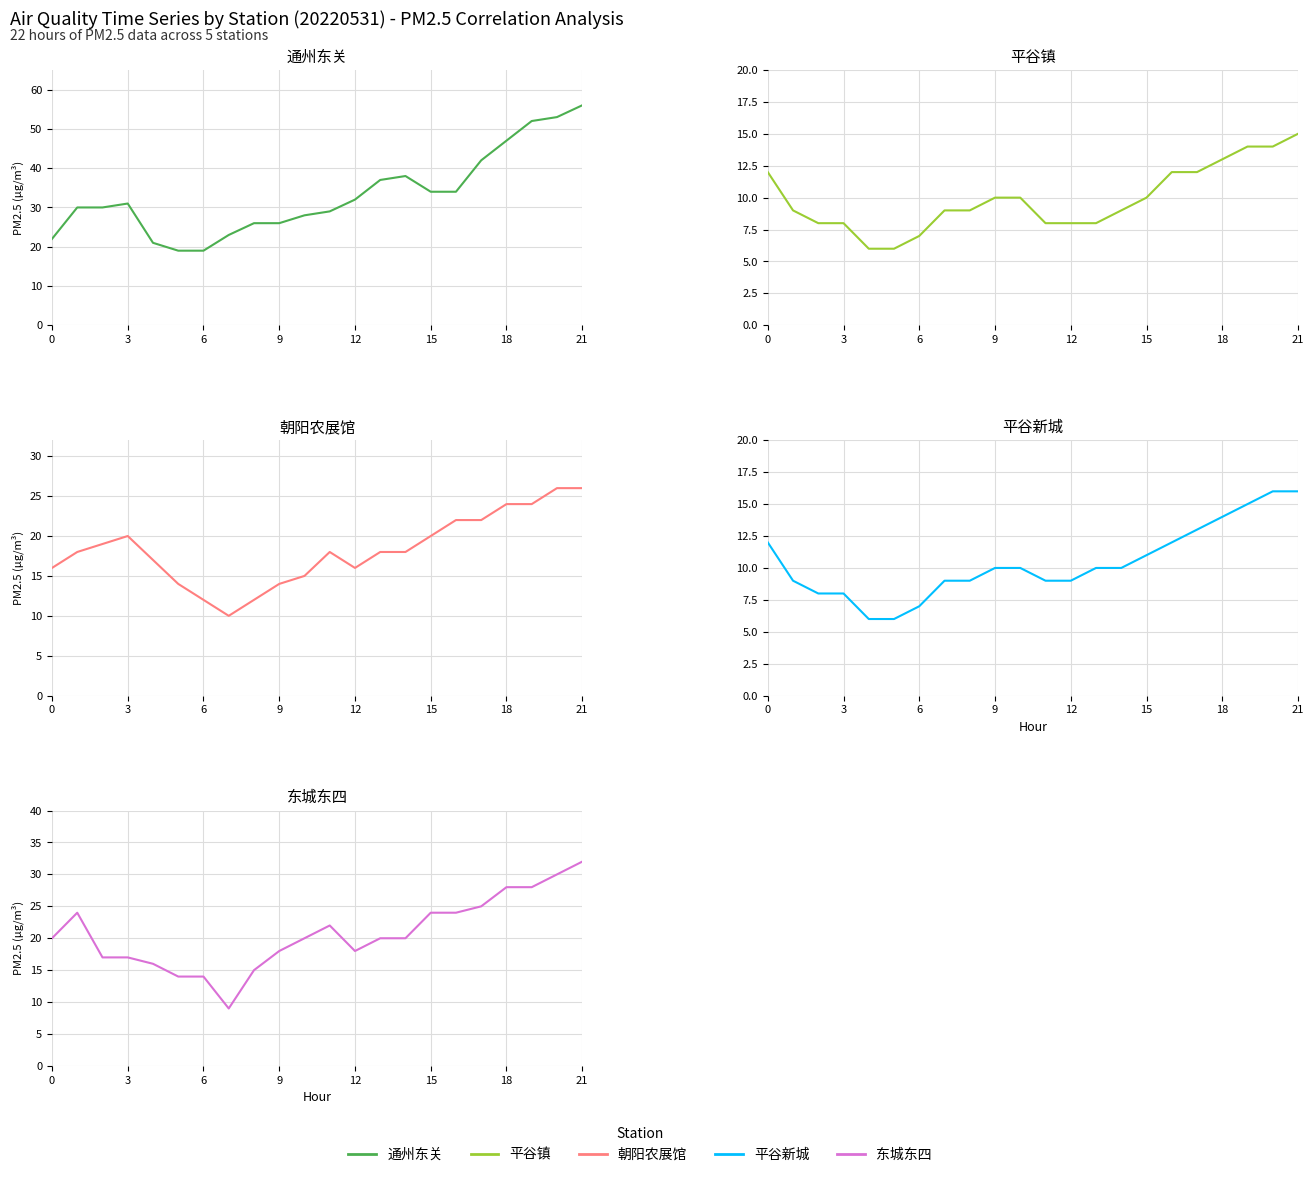

What is the sum of the 平谷新城 values at 9 and 8?

19